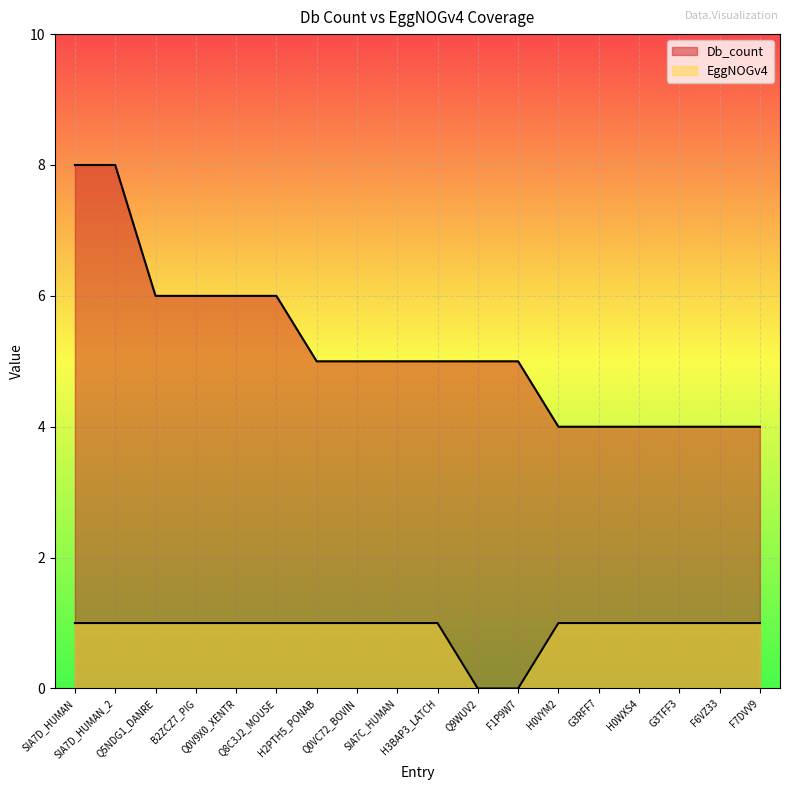

Which label corresponds to the largest value in the chart?

SIA7D_HUMAN